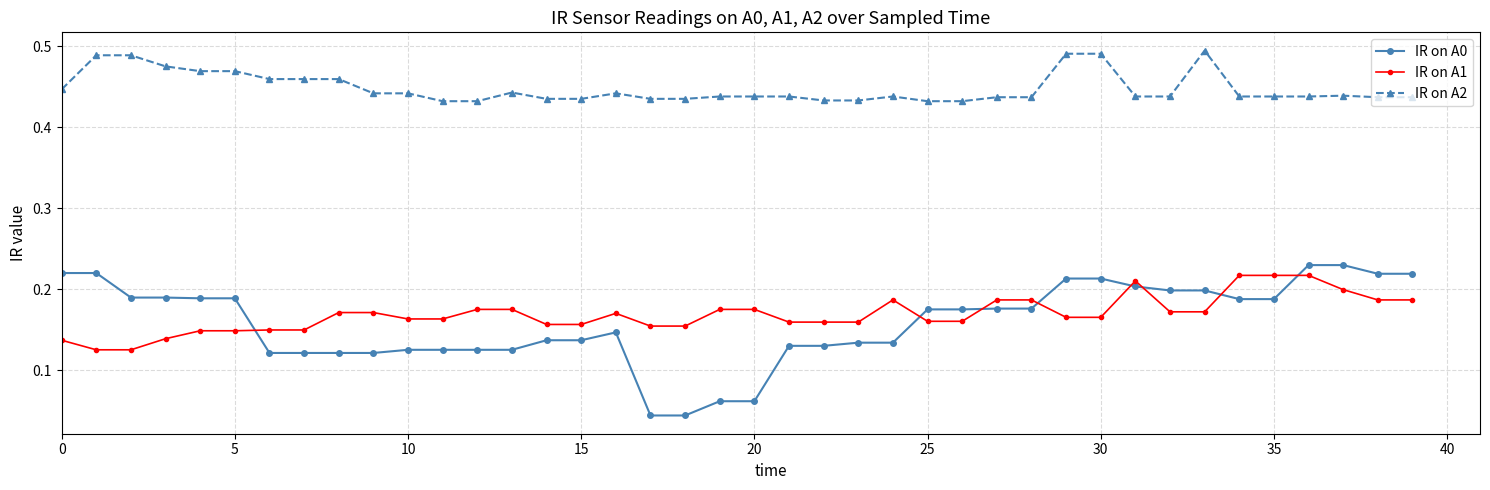

True or false: IR on A2 and IR on A0 cross at least once.

False